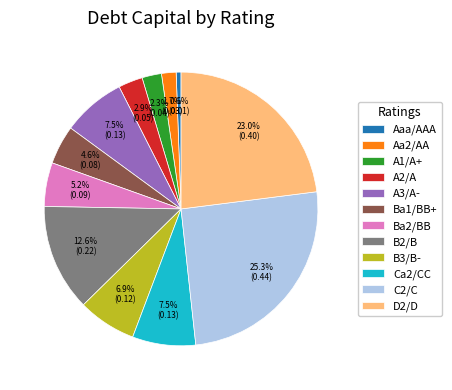

How much of the chart is everything except A2/A?

97.1%